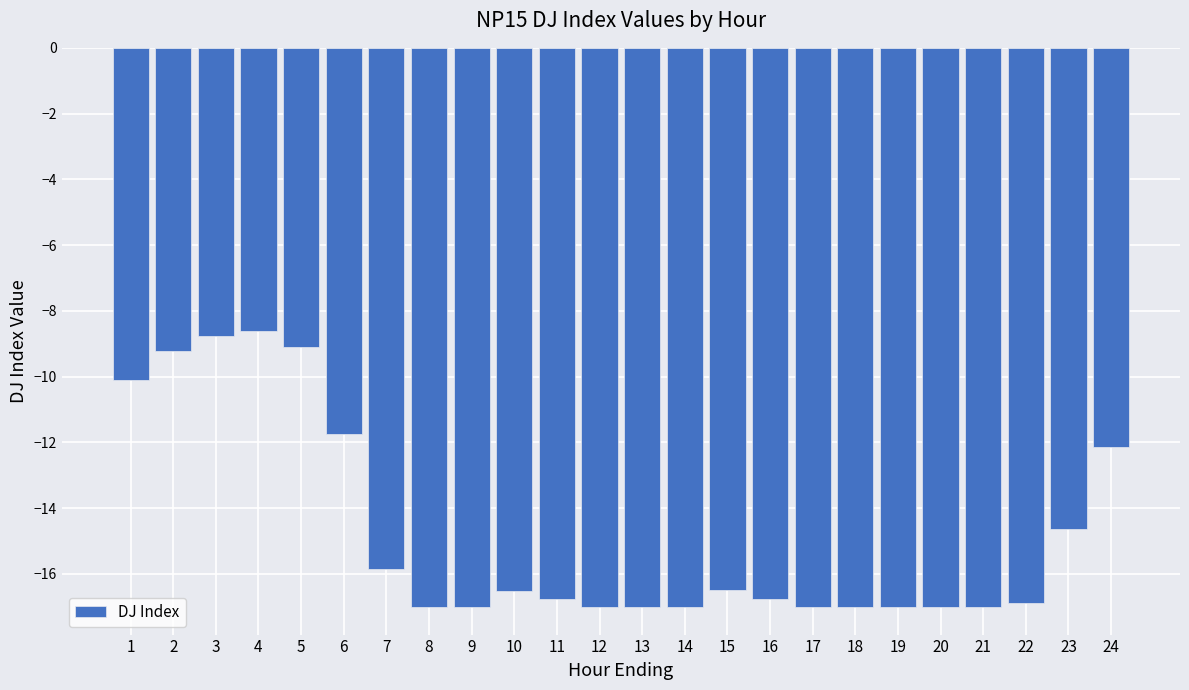

Does the chart contain stacked bars?

No